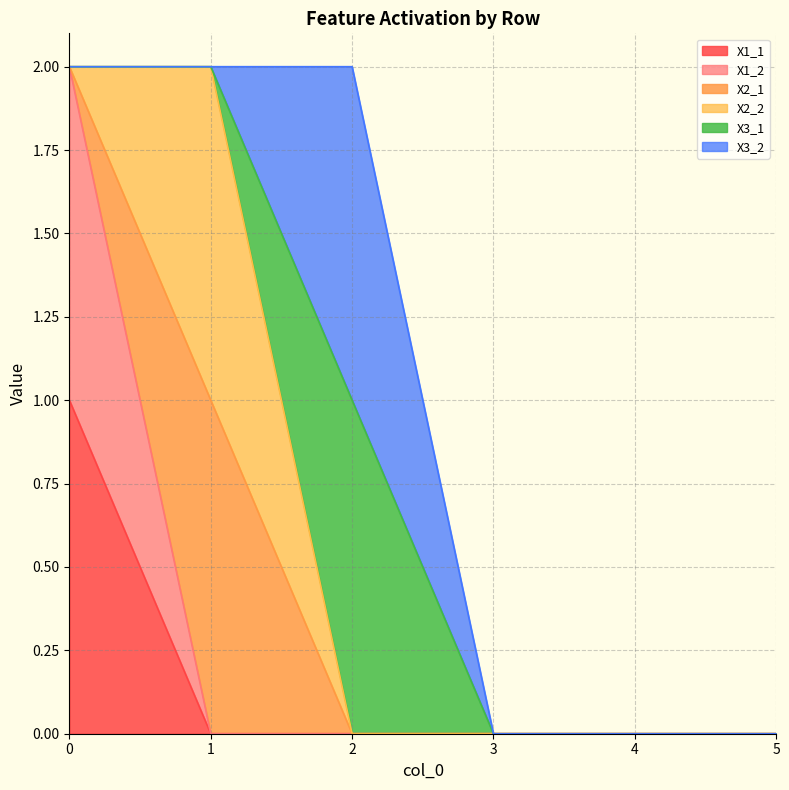

At how many categories does at least one series exceed 0?

3